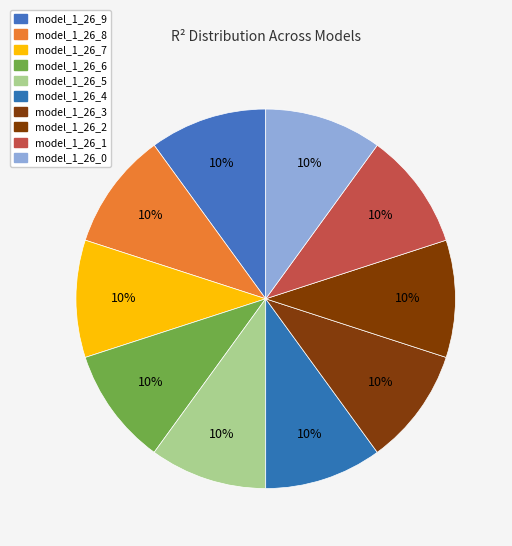

How many slices are in this pie chart?

10